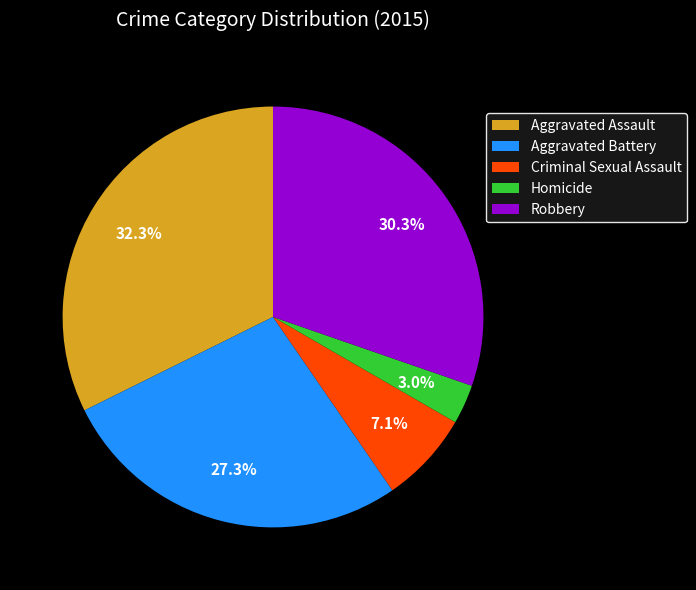

Count the number of slices in the pie.

5